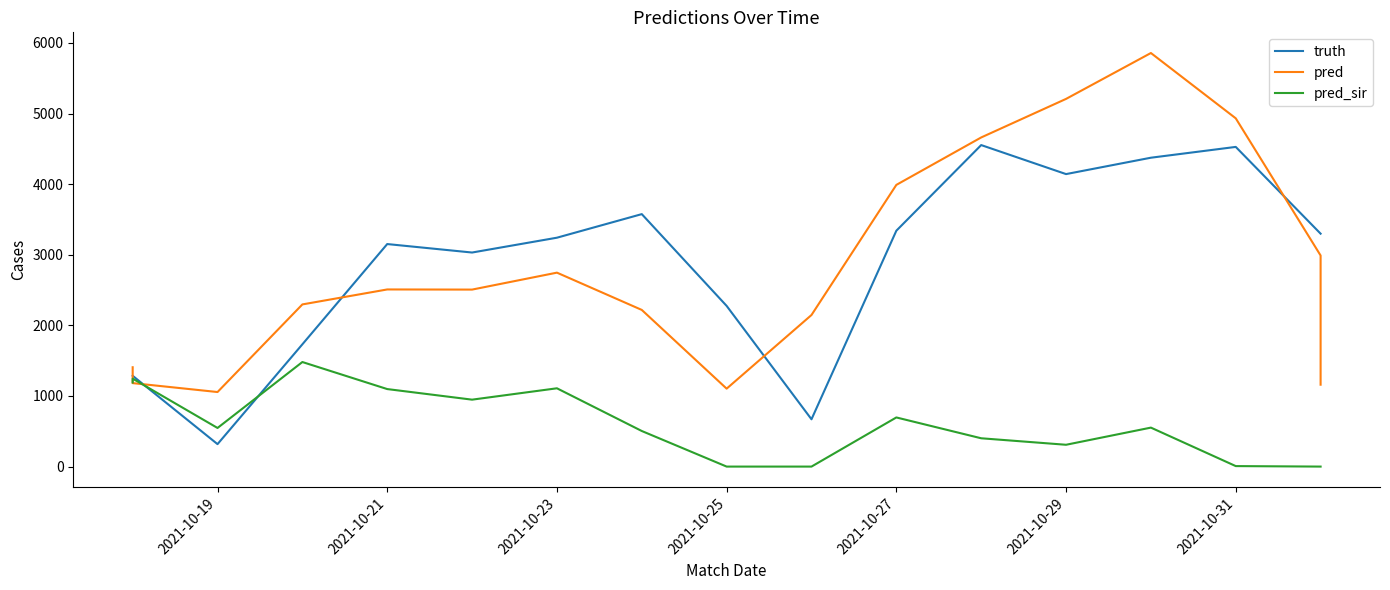

How many lines are shown in the chart?

3